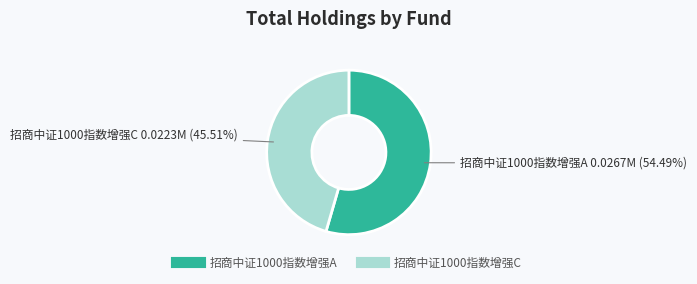

Which category has the smallest portion of the pie?

招商中证1000指数增强C